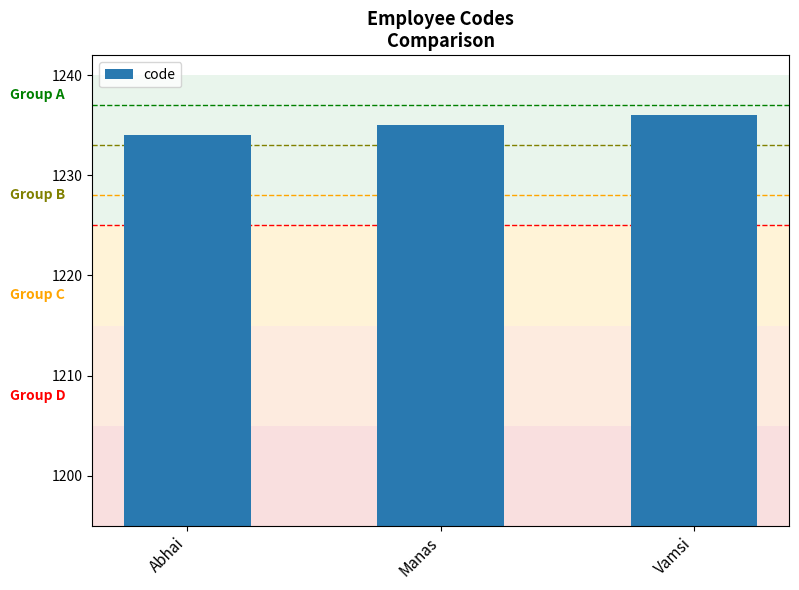

What is the change in value from Manas to Vamsi?

+1